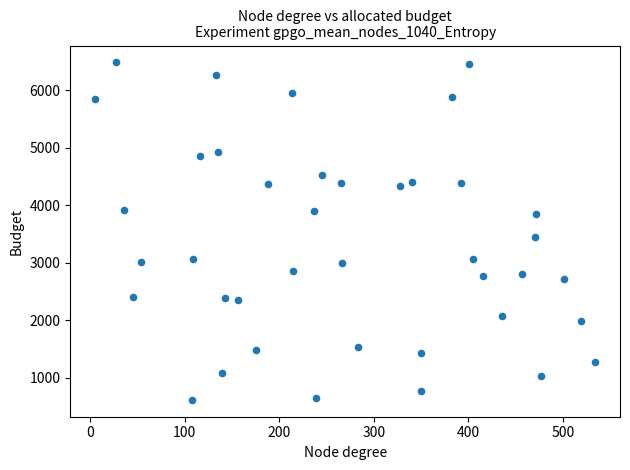

What is the range of Y values (max minus min)?

5862.4